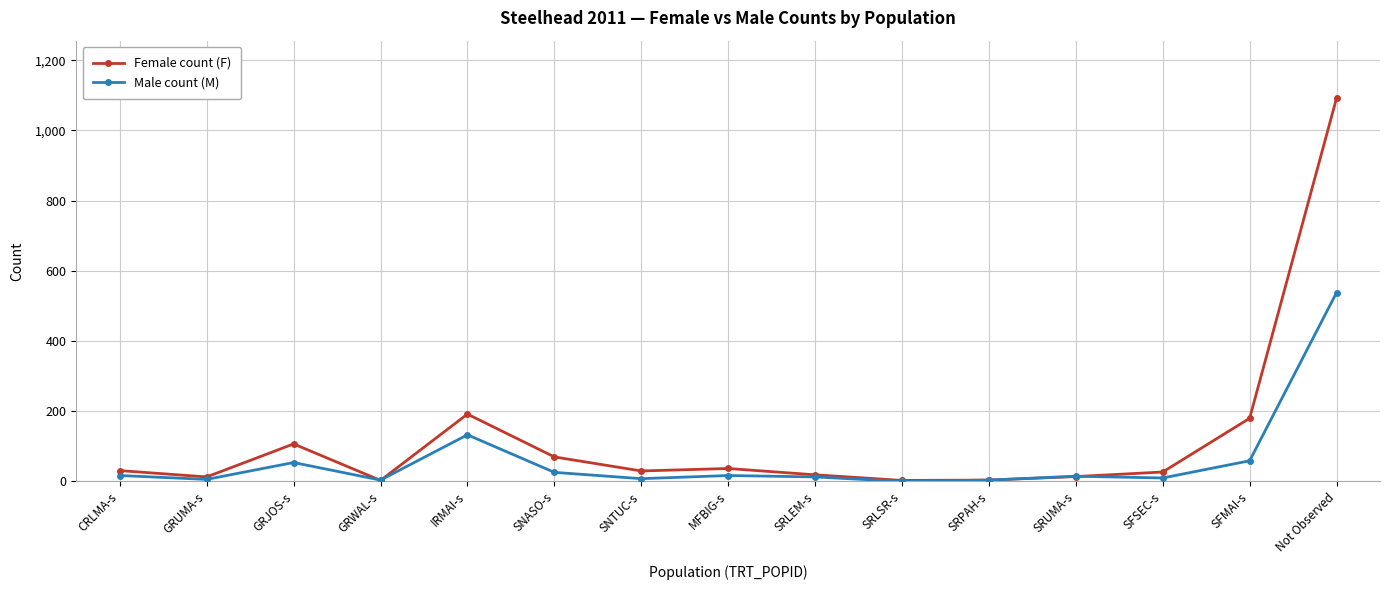

What is the label of the 13th point from the left?

SFSEC-s